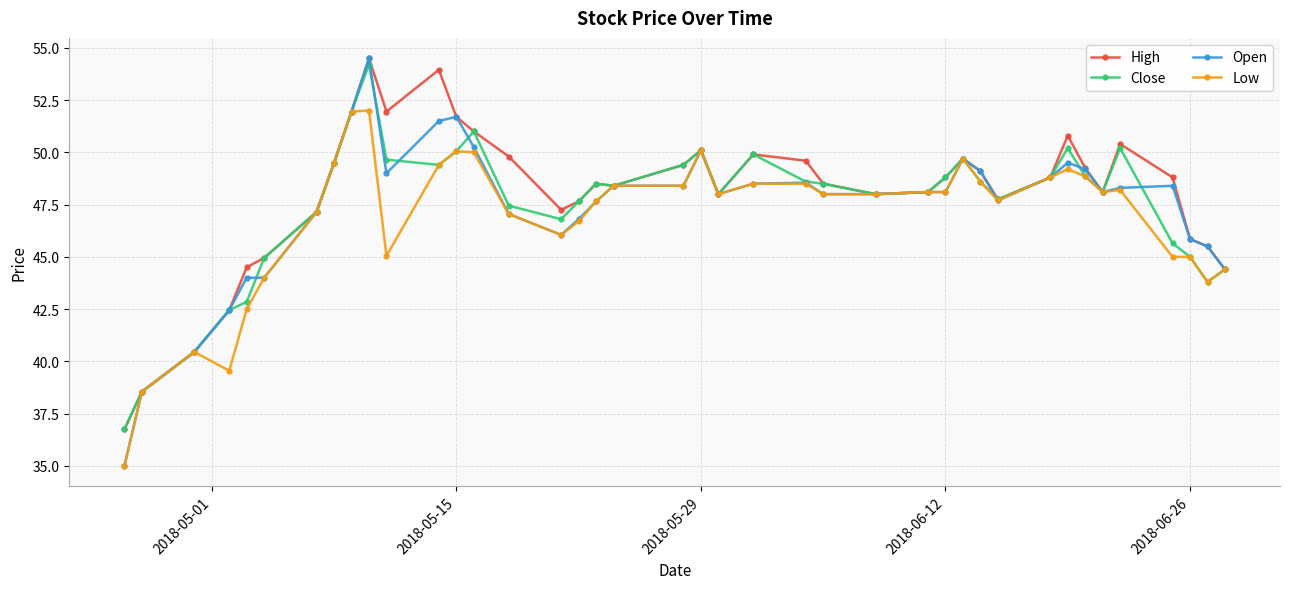

What is the minimum value shown in the chart?

35.0